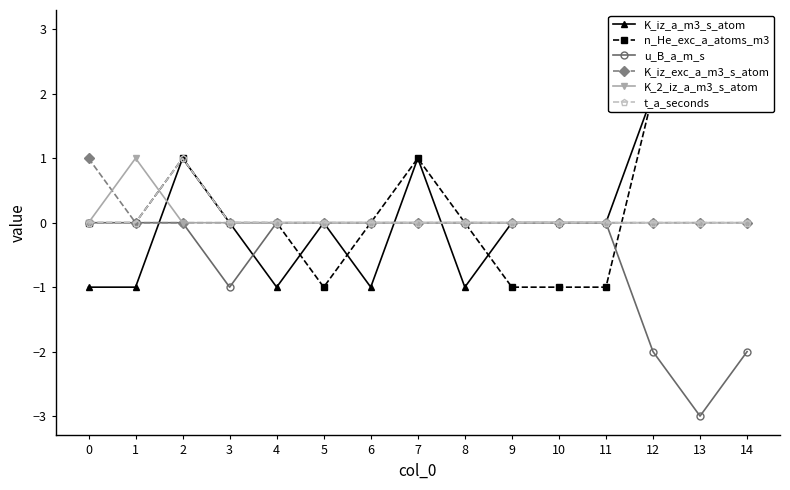

Rank the categories by n_He_exc_a_atoms_m3 value from highest to lowest.

13, 12, 14, 2, 7, 0, 1, 3, 4, 6, 8, 5, 9, 10, 11